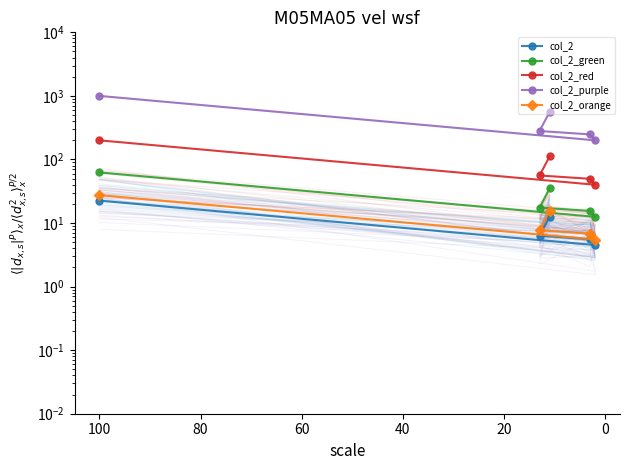

What are all the series names shown in the legend?

col_2, col_2_green, col_2_red, col_2_purple, col_2_orange